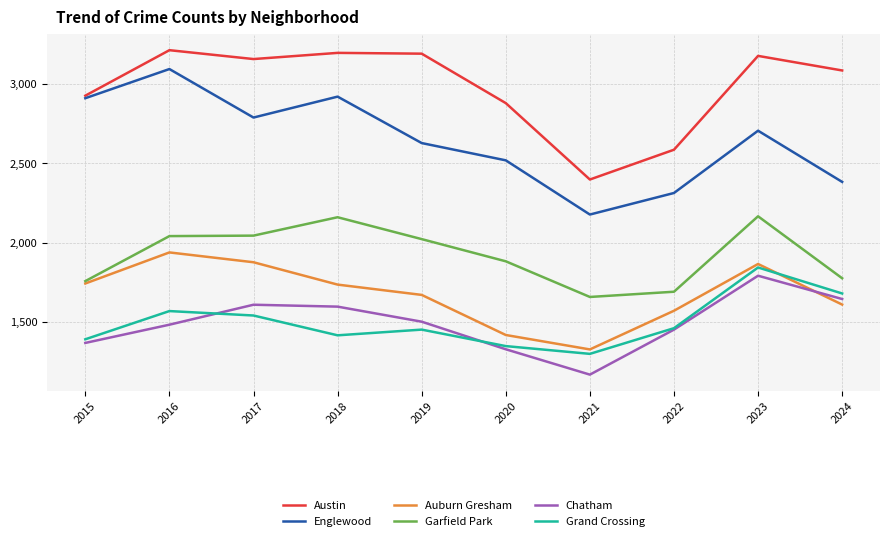

True or false: Grand Crossing has more than 1 points higher than both neighbors.

True